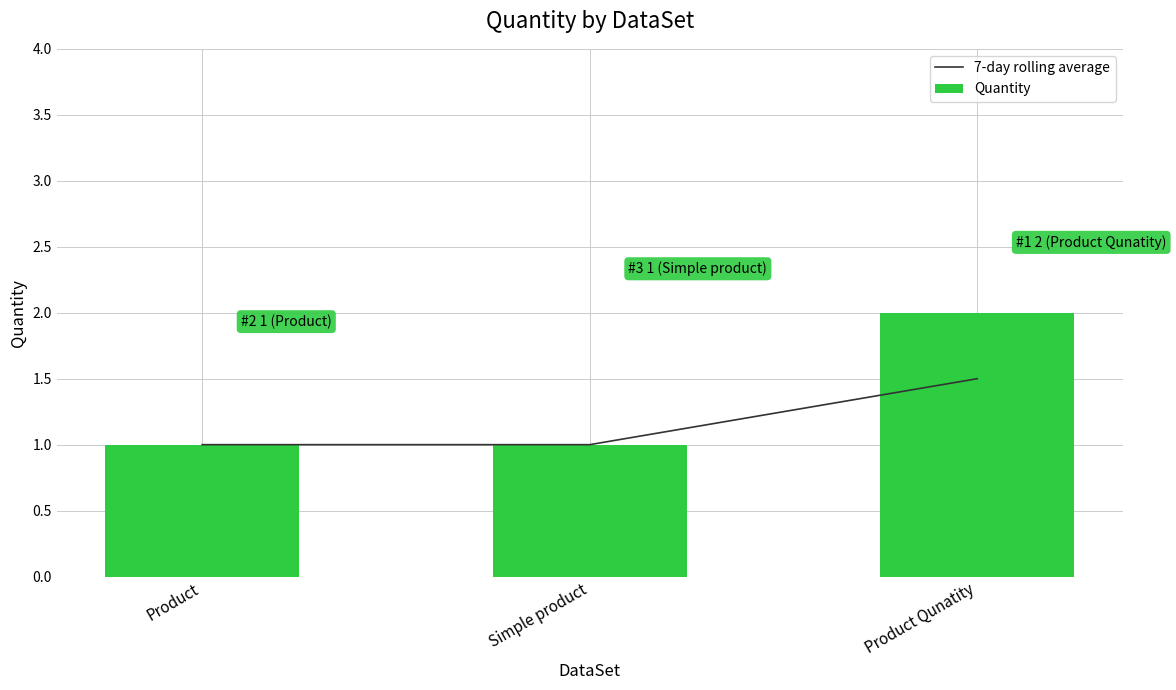

List the series in order of their overall mean, lowest first.

7-day rolling average, Quantity